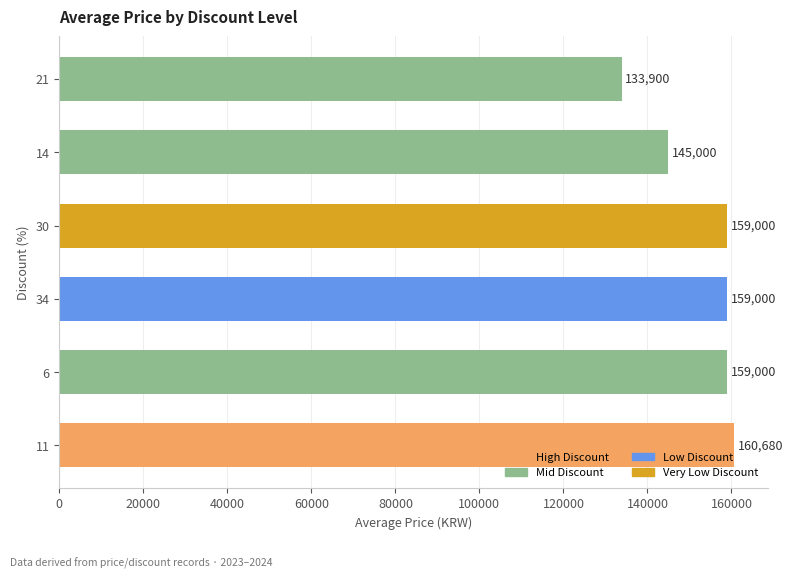

The value at 6 is 247679. True or false?

False